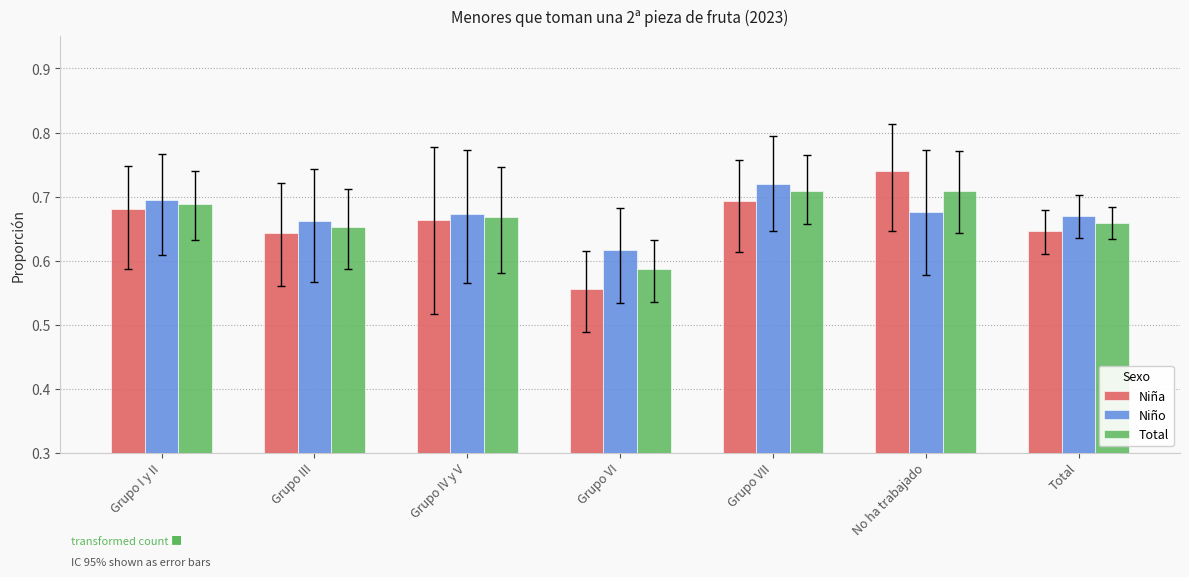

Is it true that Niño equals 0.5 at No ha trabajado?

False